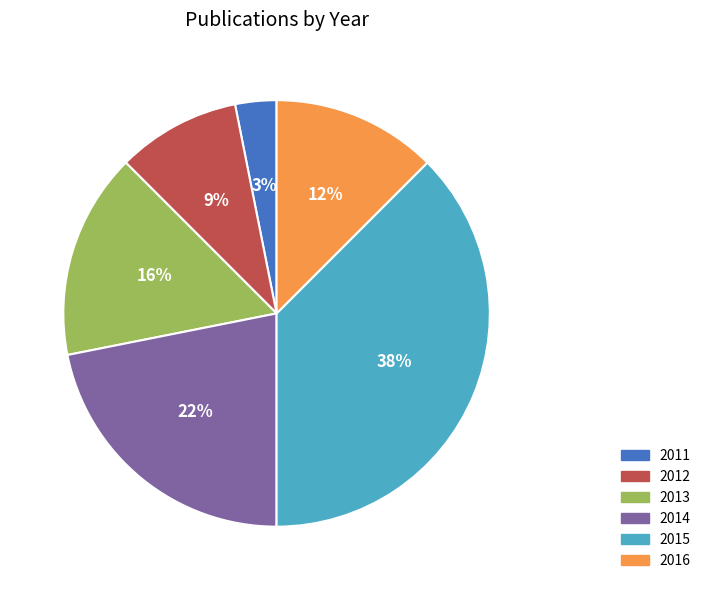

To the nearest percent, what is the average slice percentage?

17%